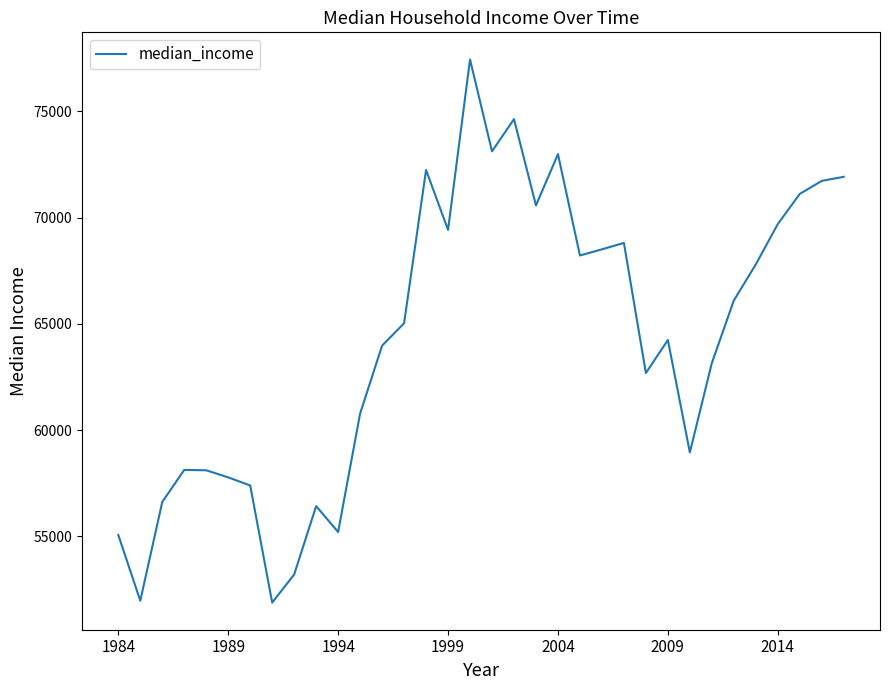

What is the difference between the second highest and second lowest values?

22661